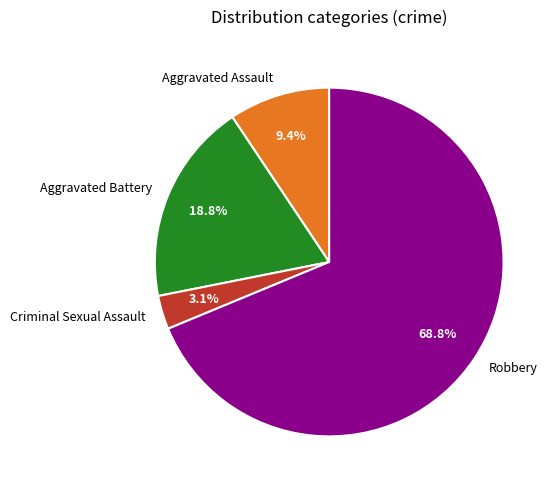

Combined, what portion of the pie is Criminal Sexual Assault and Aggravated Battery?

21.9%